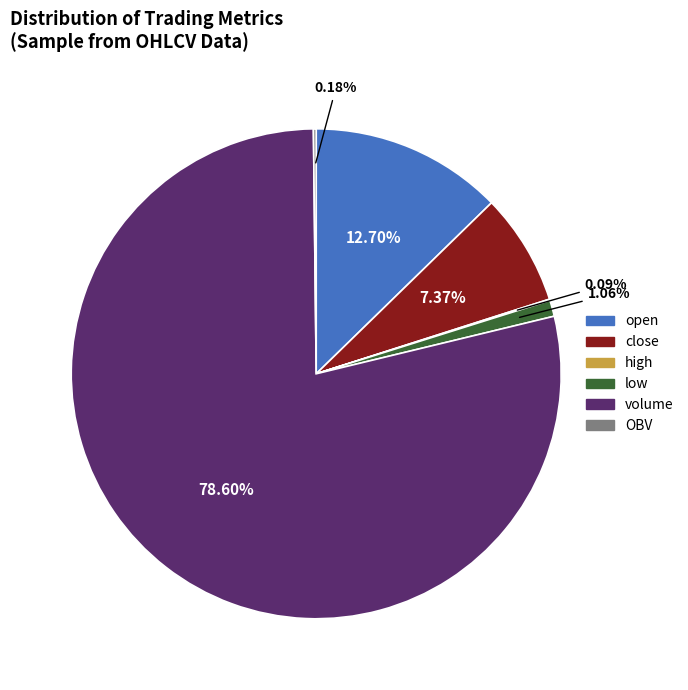

True or false: close accounts for 7% of the total.

True